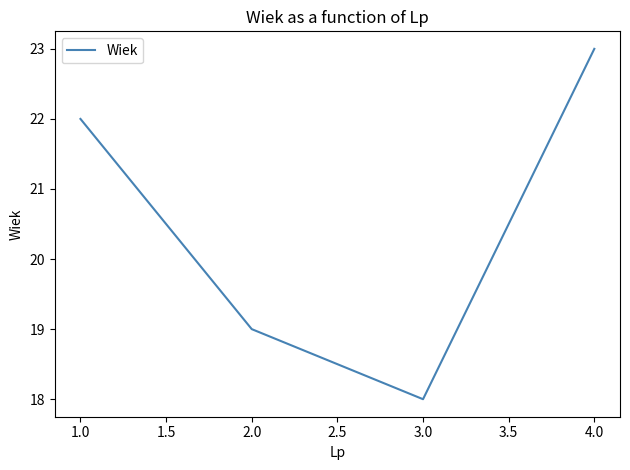

What position from the right is 2.0?

3